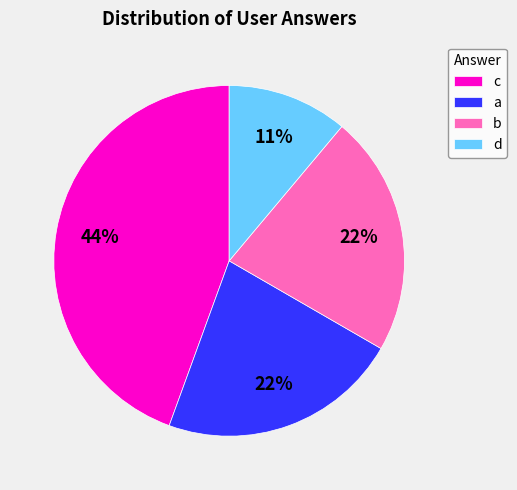

Is c the majority of the pie?

No